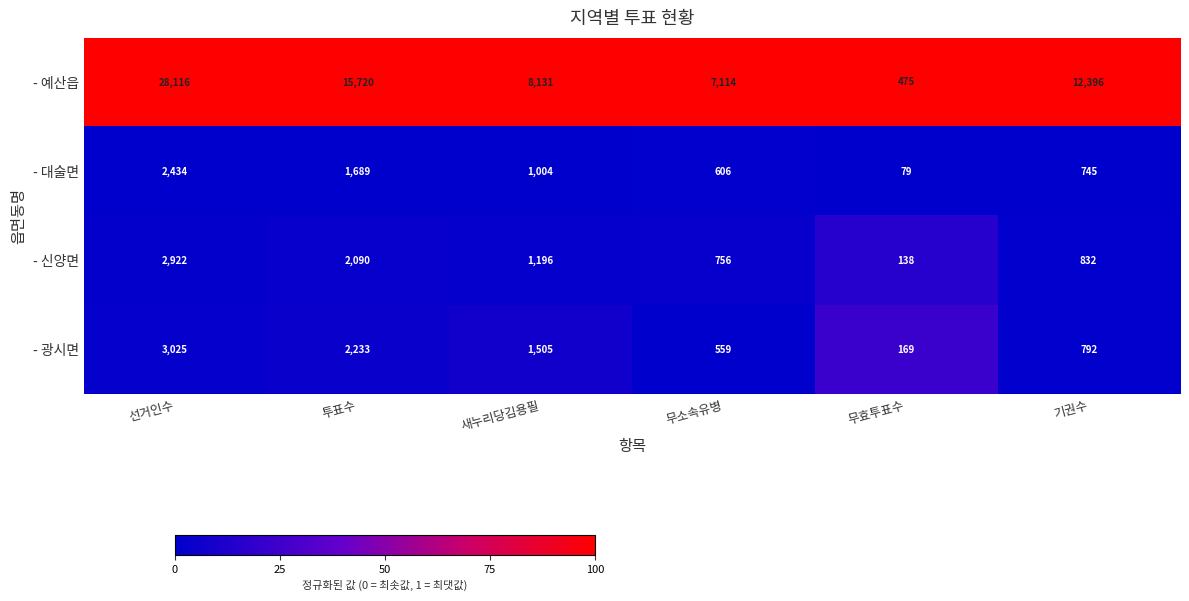

What is the greatest value displayed?

28116